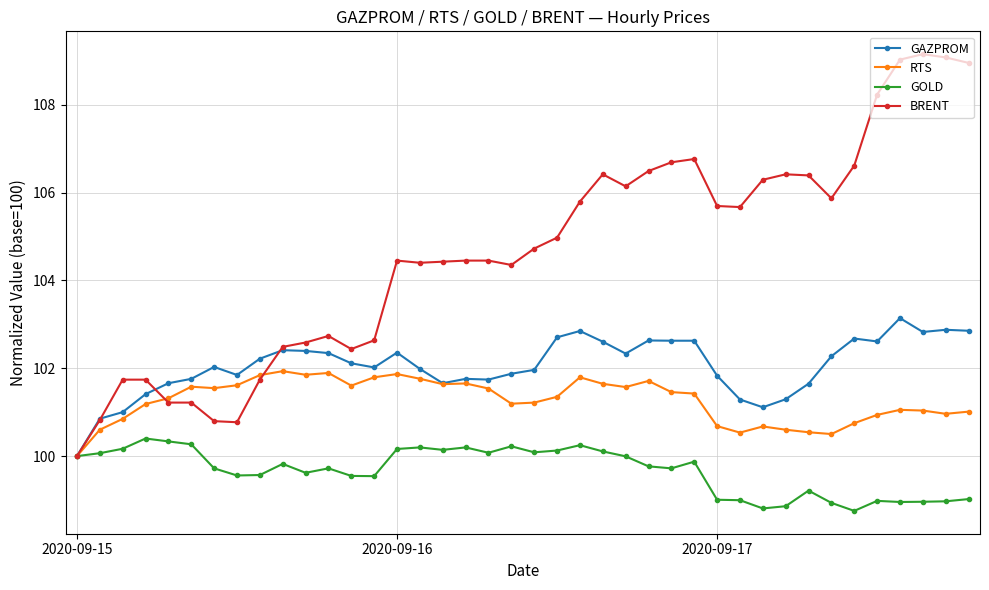

Rank the series by their maximum value, from lowest to highest.

GOLD, RTS, GAZPROM, BRENT